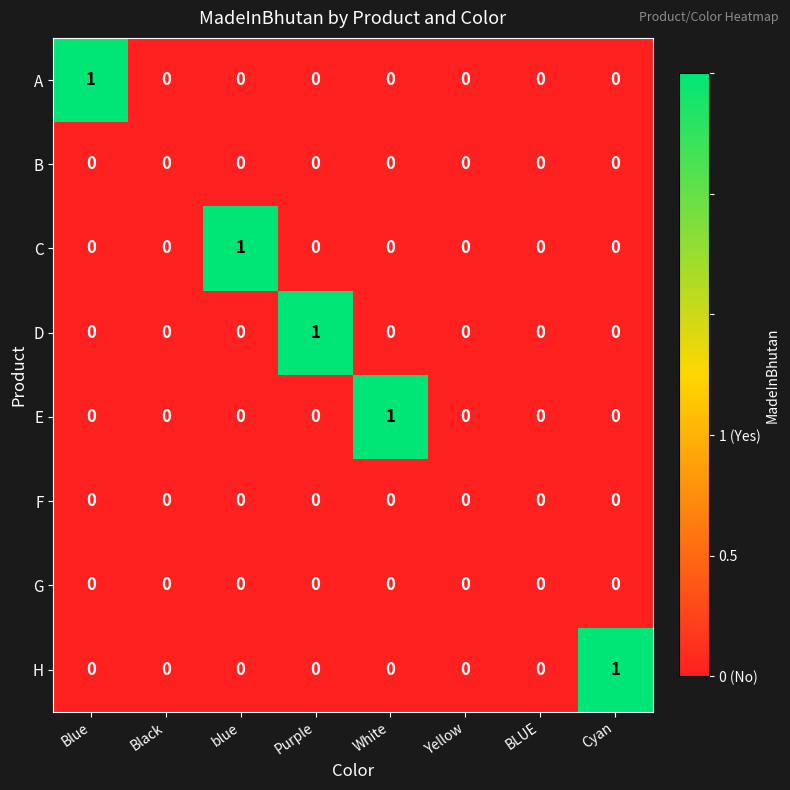

The value of A at Yellow is 1. True or false?

False